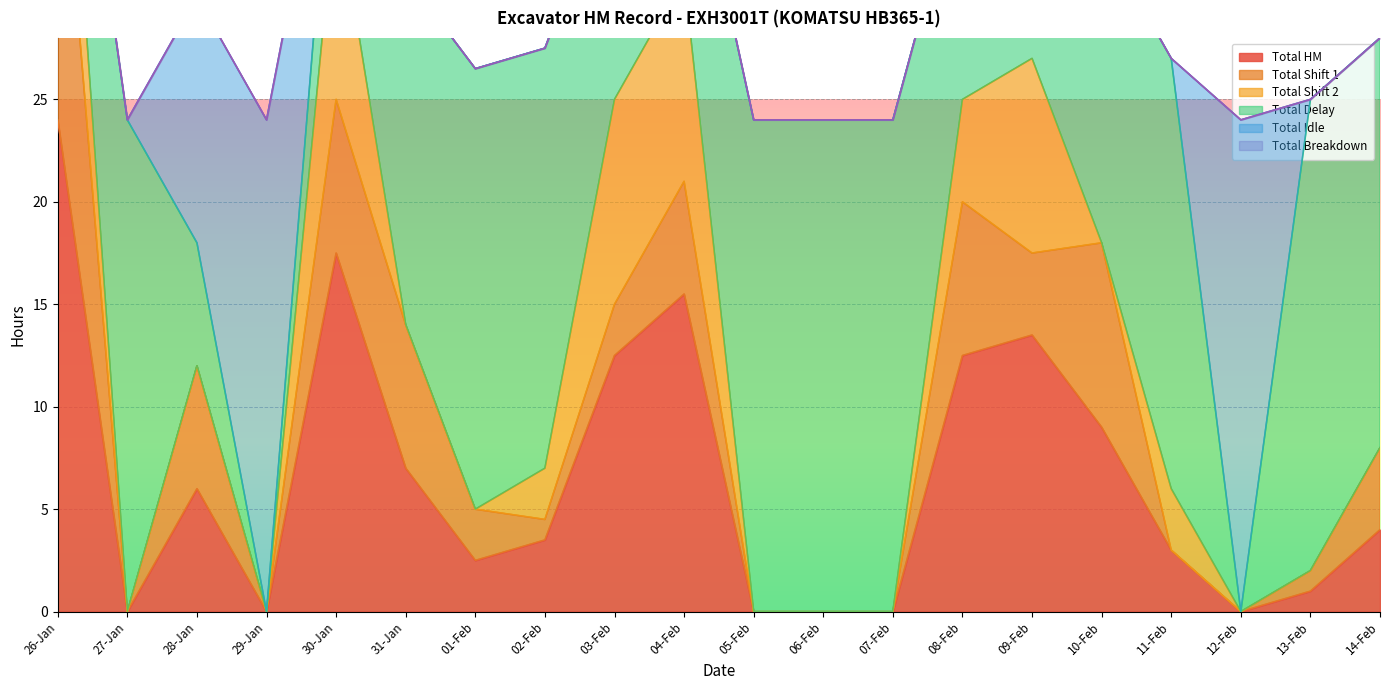

List the labels in order of Total HM value, largest first.

26-Jan, 30-Jan, 04-Feb, 09-Feb, 03-Feb, 08-Feb, 10-Feb, 31-Jan, 28-Jan, 14-Feb, 02-Feb, 11-Feb, 01-Feb, 13-Feb, 27-Jan, 29-Jan, 05-Feb, 06-Feb, 07-Feb, 12-Feb